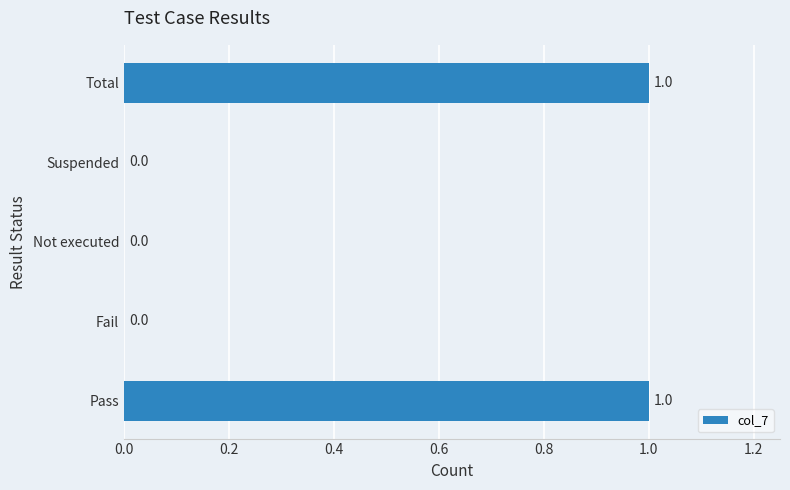

The chart shows a value of 0 at Fail. True or false?

True